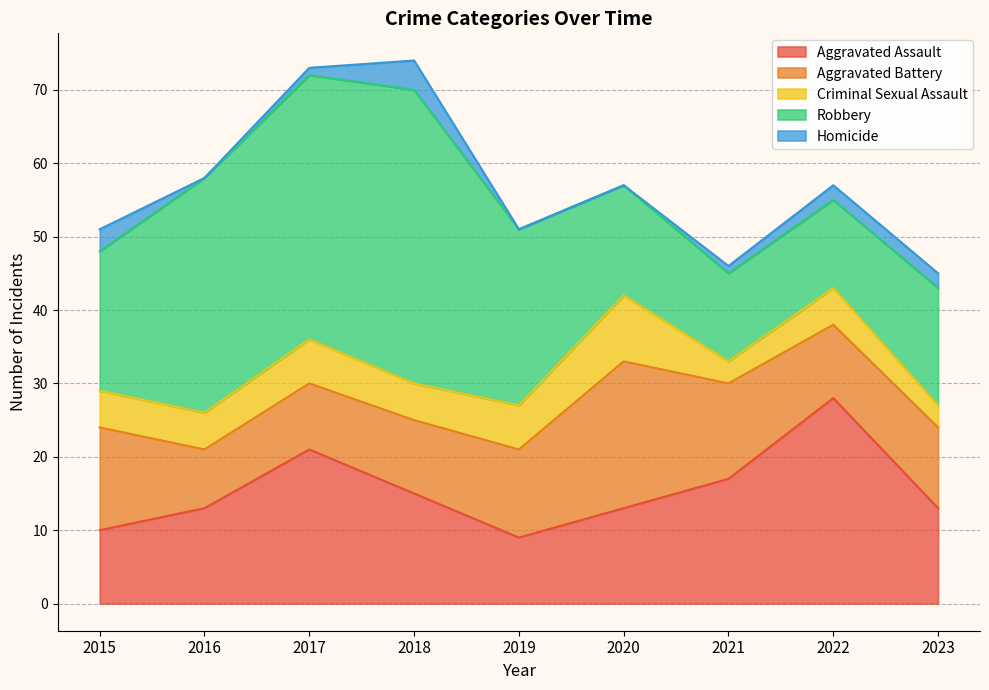

What is the value of the Homicide point at the 1st from the left?

3